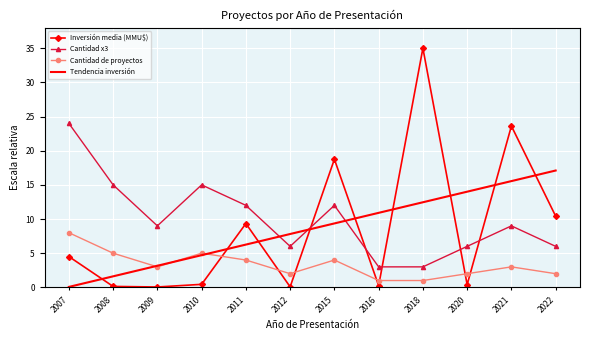

What is the average value of the Tendencia inversión series?

8.6